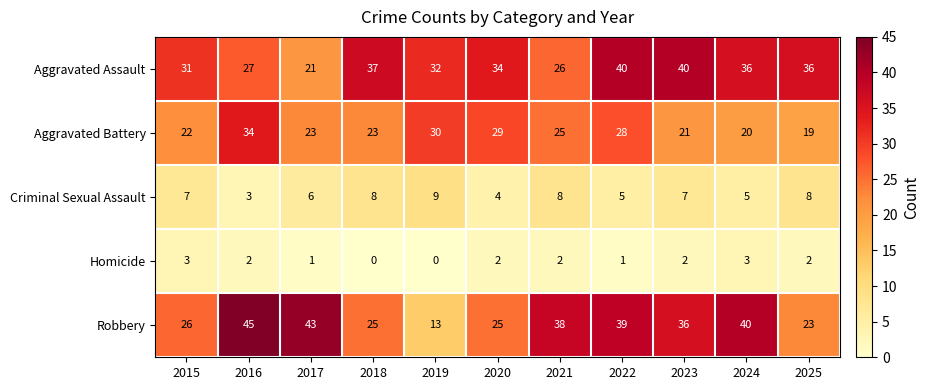

How many distinct data groups are displayed?

5